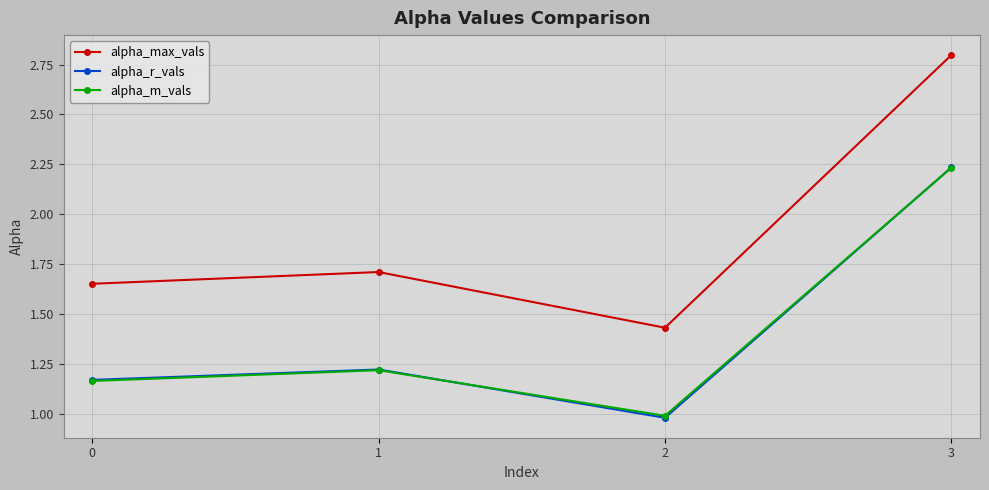

The value of alpha_m_vals at 1 is 1.2. True or false?

True